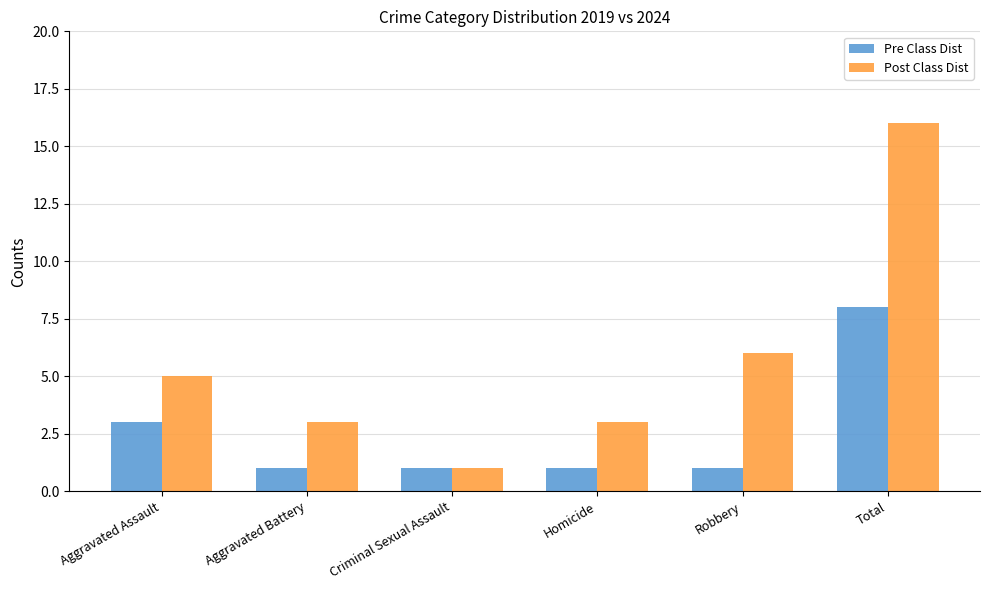

At which label is Pre Class Dist closest to 4?

Aggravated Assault